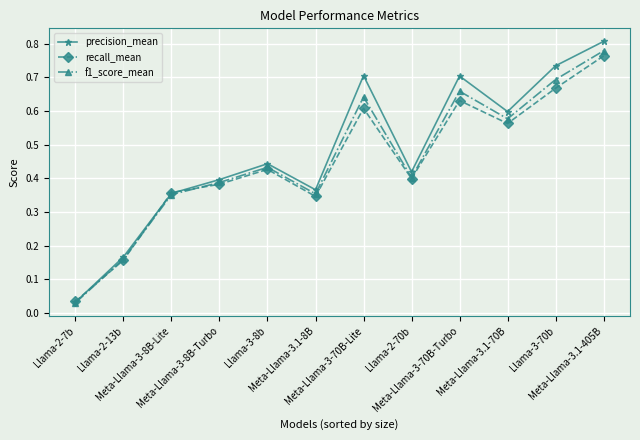

At which category does the chart reach its peak across all series?

Meta-Llama-3.1-405B